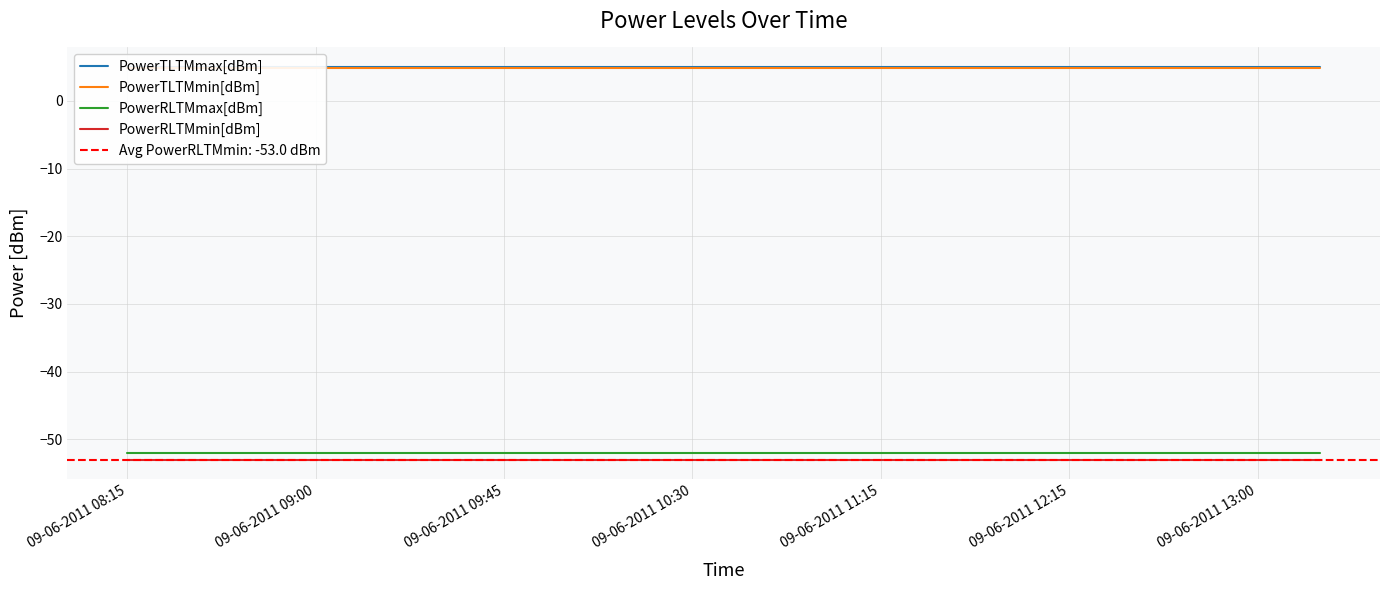

At how many categories does at least one series exceed 0?

20